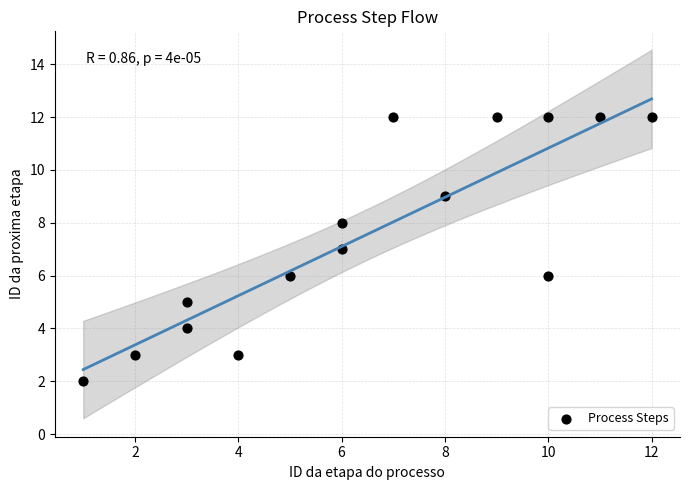

What is the range of Y values (max minus min)?

10